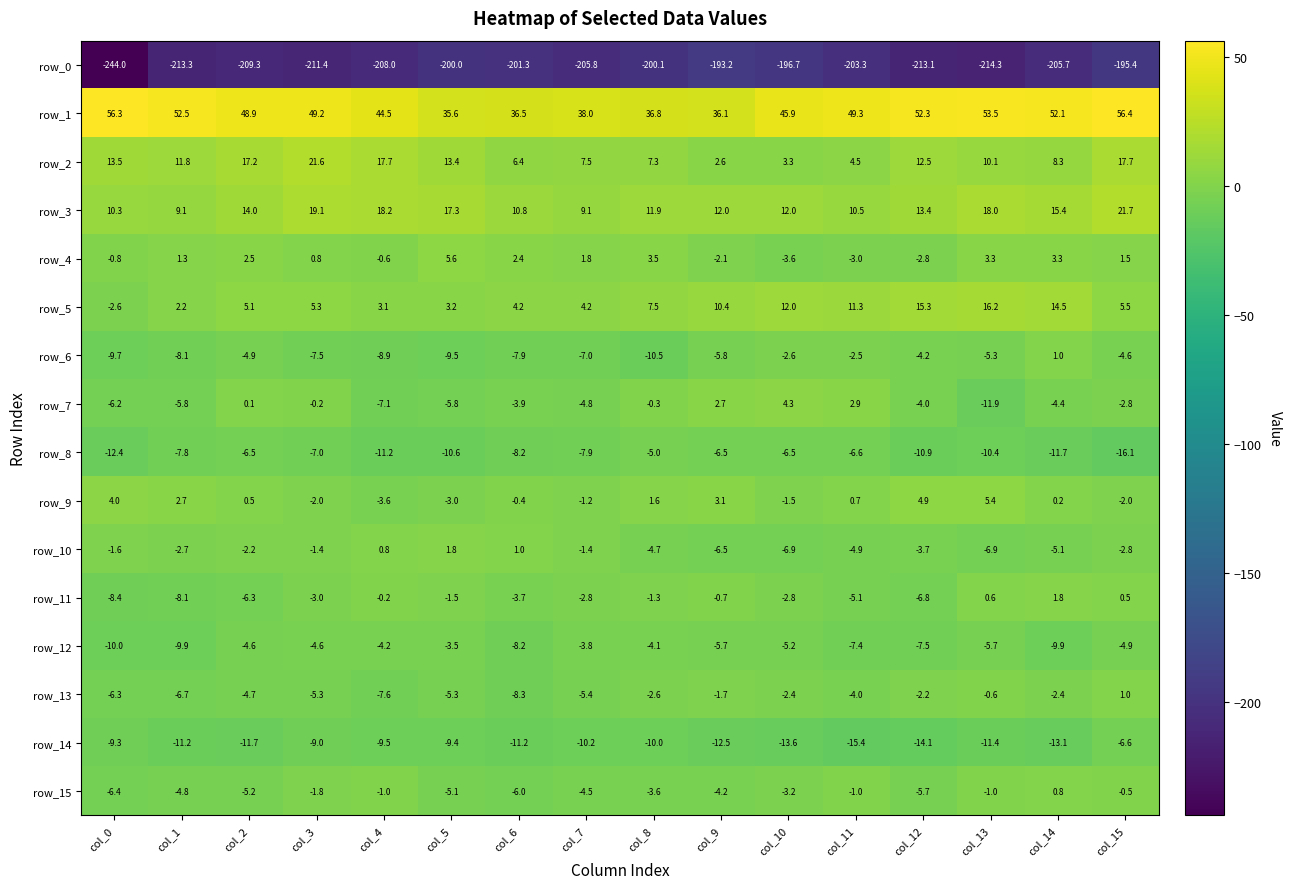

What is the difference between the maximum and minimum values in the row_13 series?

9.3